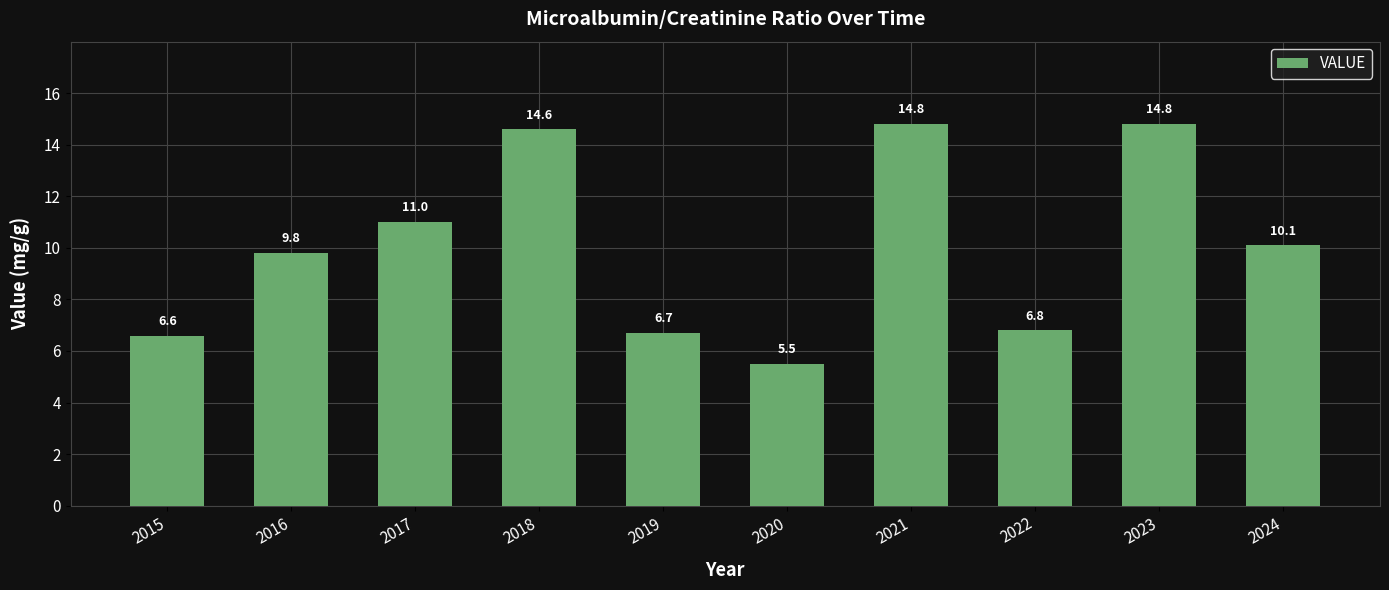

What is the average value?

10.1